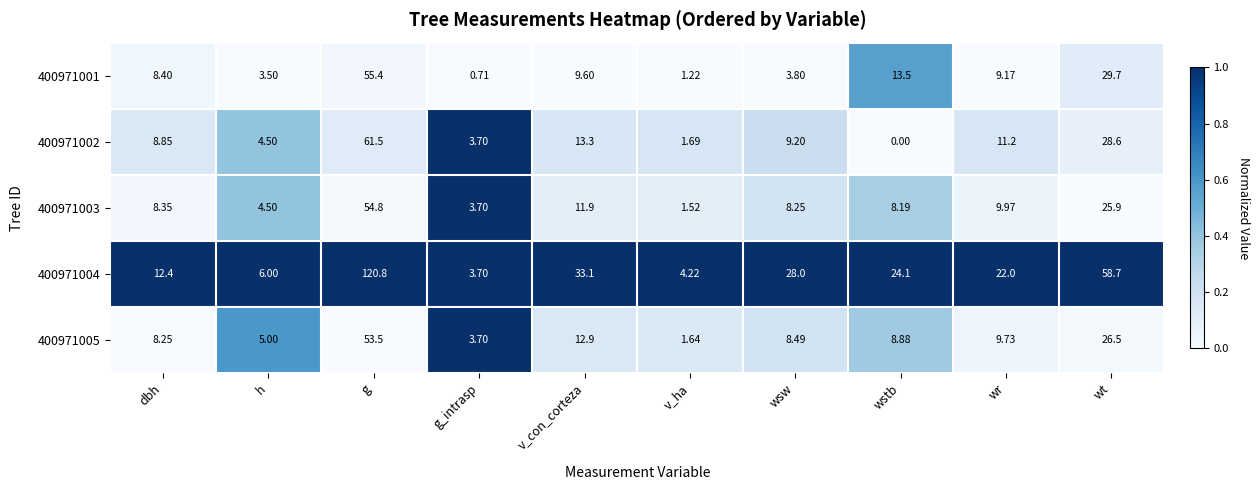

List the labels in order of 400971001 value, largest first.

g, wt, wstb, v_con_corteza, wr, dbh, wsw, h, v_ha, g_intrasp